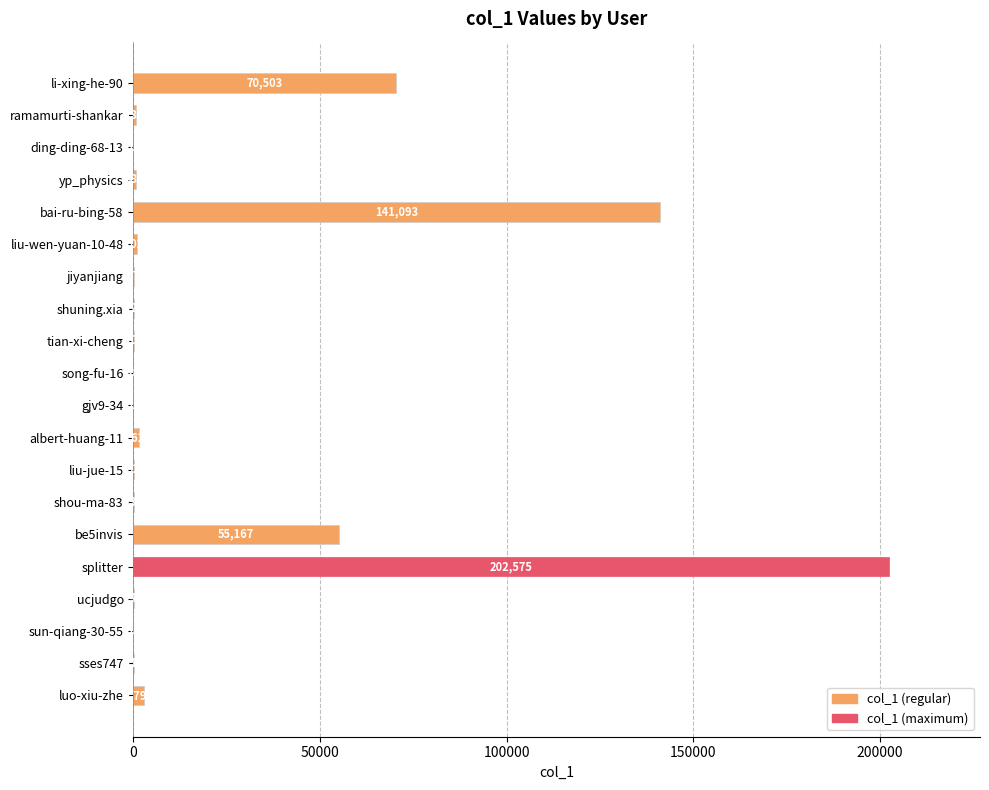

Which label corresponds to the largest value in the chart?

splitter